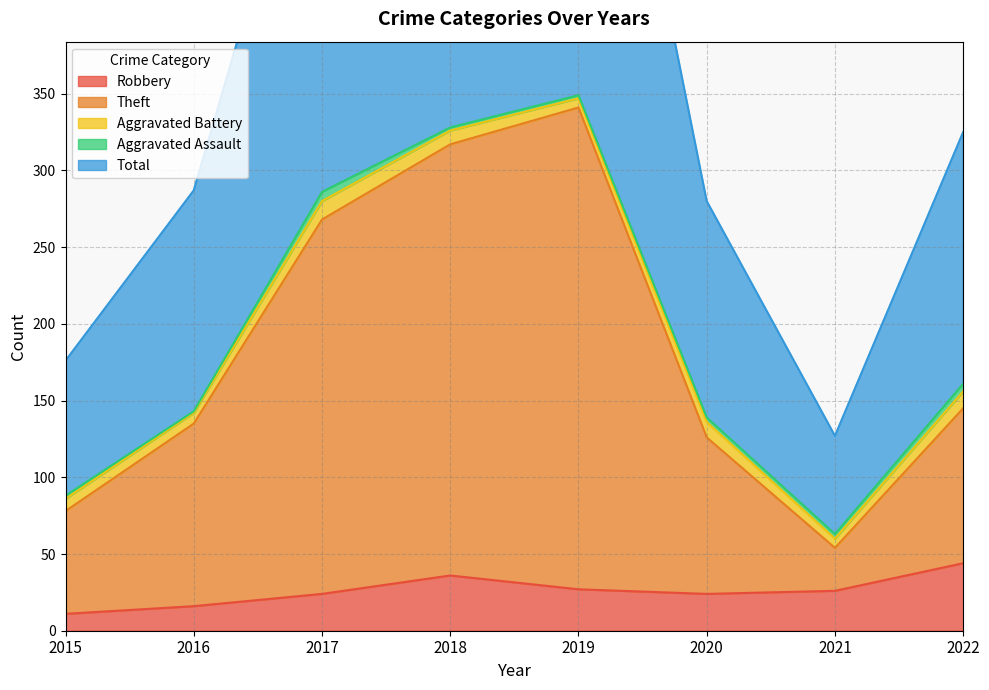

The value of Robbery at 2020 is 24. True or false?

True